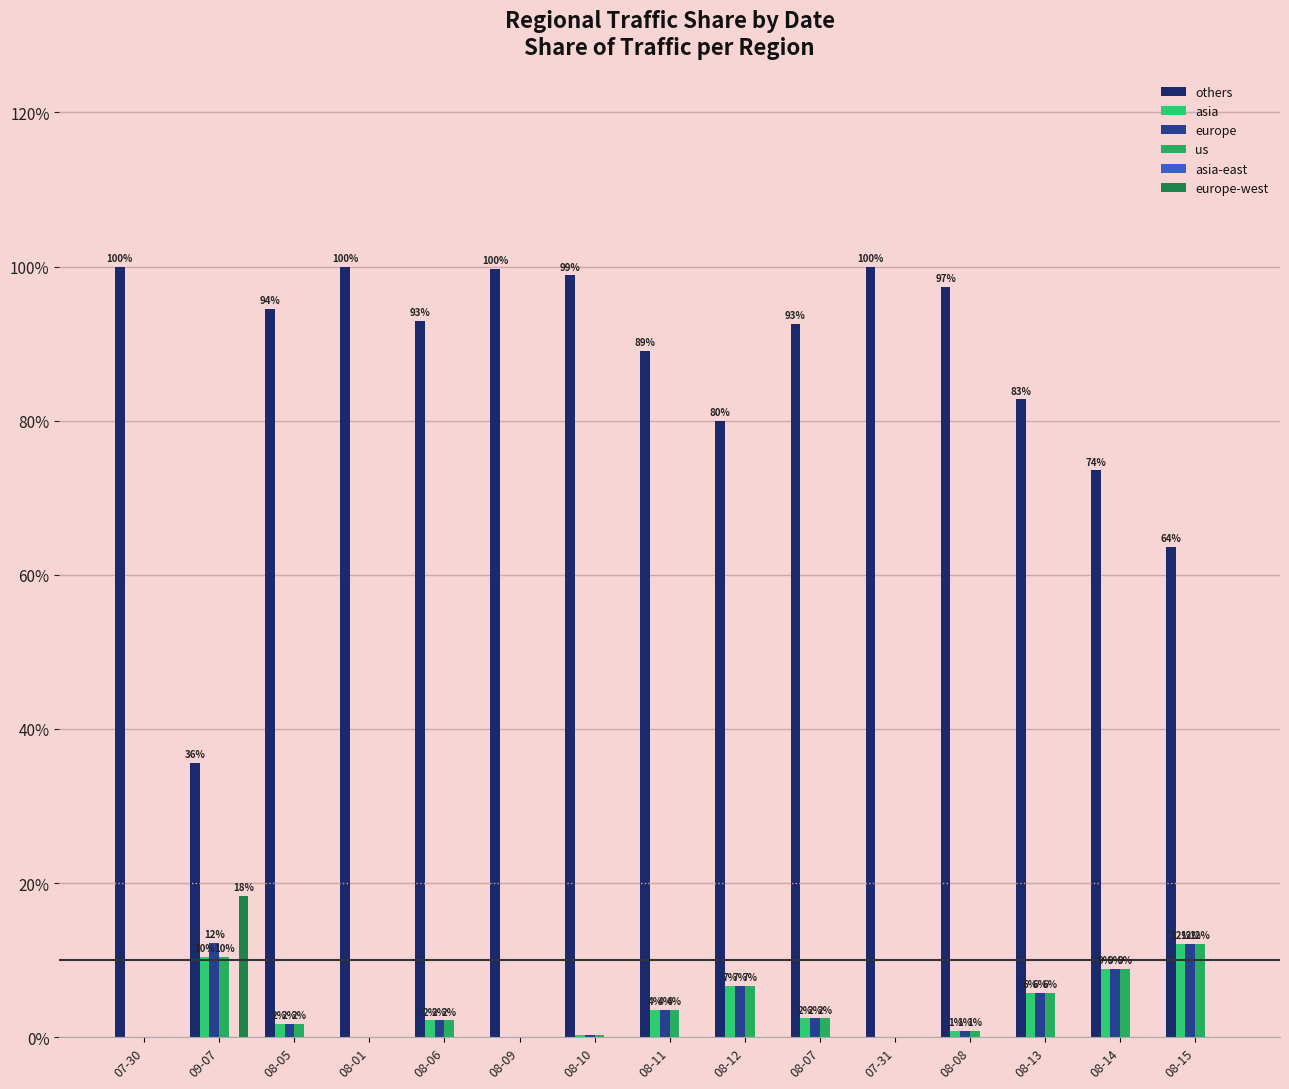

Are the bars grouped side by side (vs. stacked)?

Yes